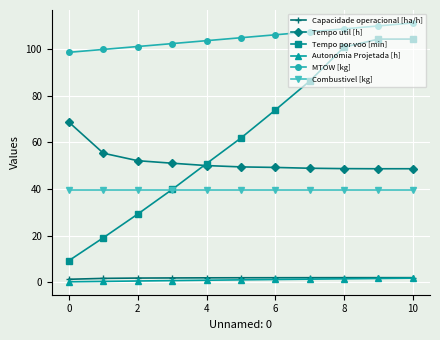

What is the sum of all Autonomia Projetada [h] values?

10.9